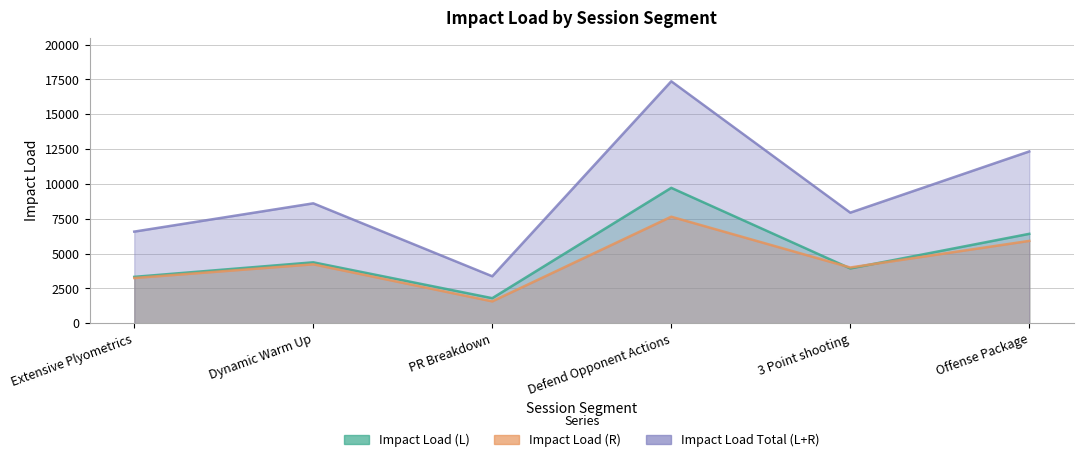

What is the difference between the highest and lowest values at Extensive Plyometrics?

3331.1